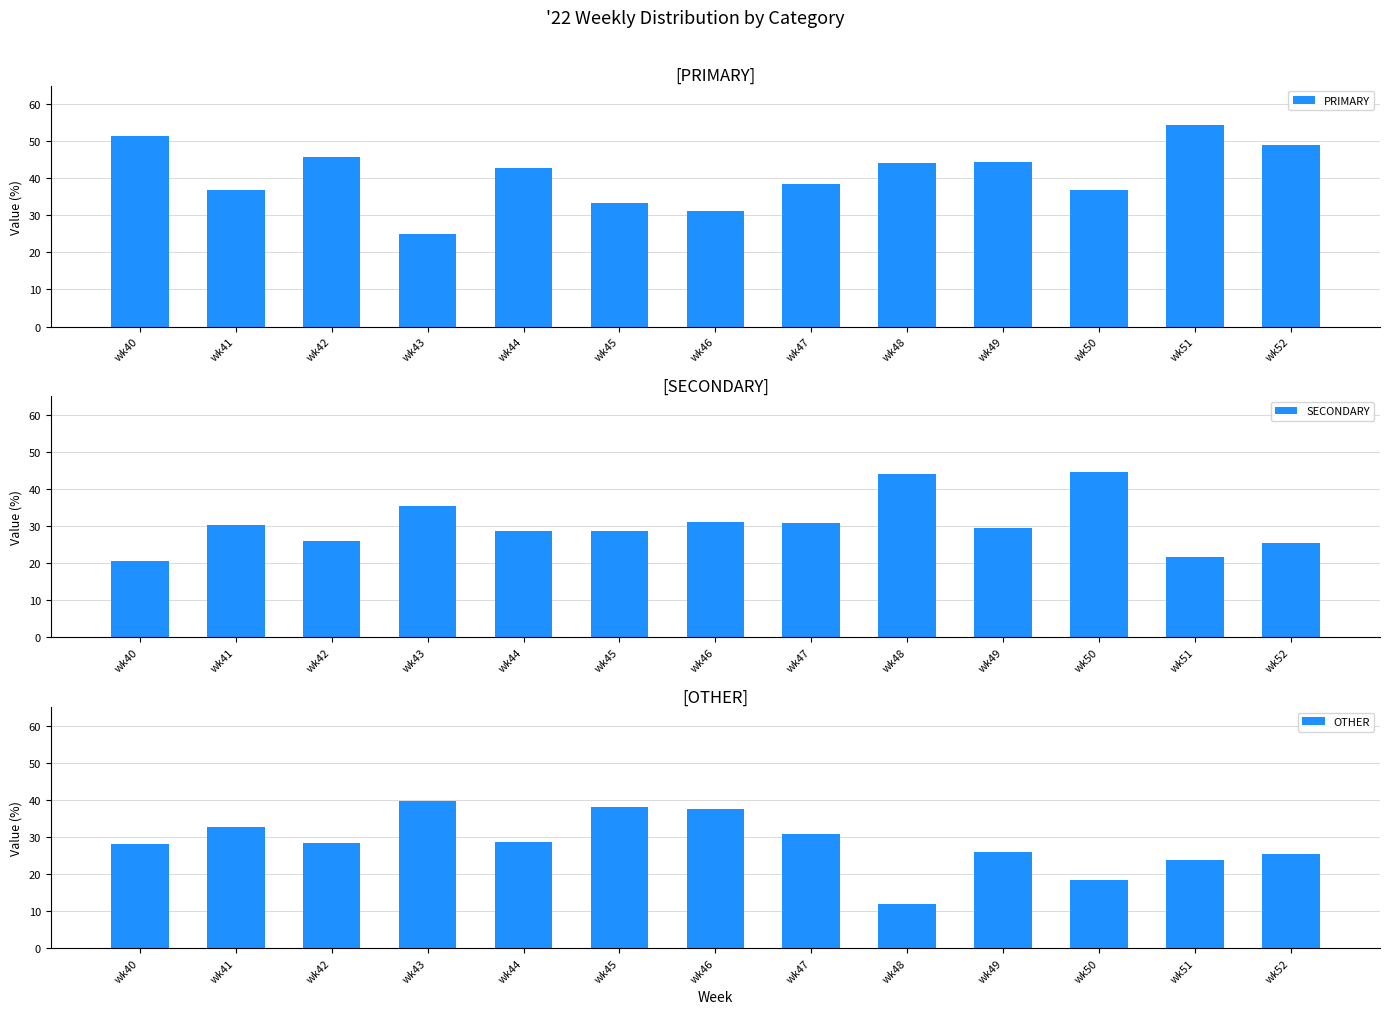

Rank the categories by OTHER value from highest to lowest.

wk43, wk45, wk46, wk41, wk47, wk44, wk42, wk40, wk49, wk52, wk51, wk50, wk48